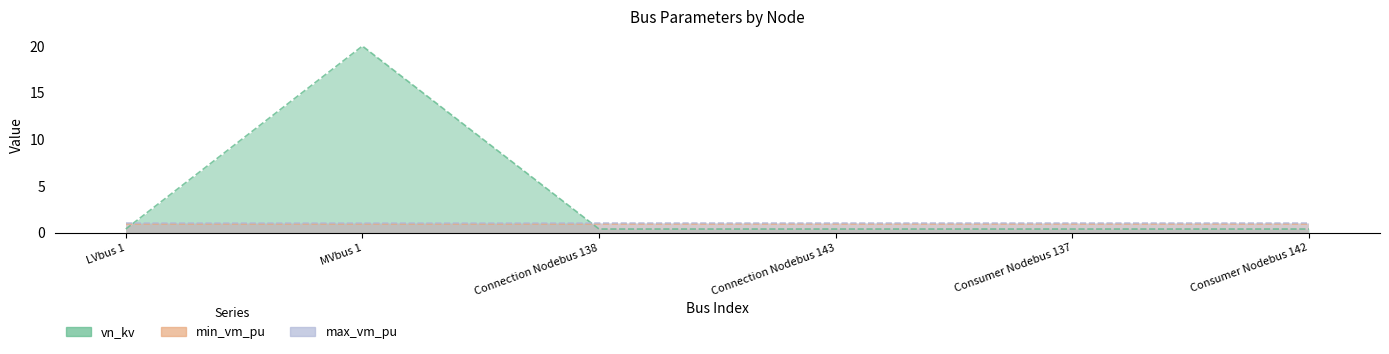

List the labels in order of vn_kv value, largest first.

MVbus 1, LVbus 1, Connection Nodebus 138, Connection Nodebus 143, Consumer Nodebus 137, Consumer Nodebus 142